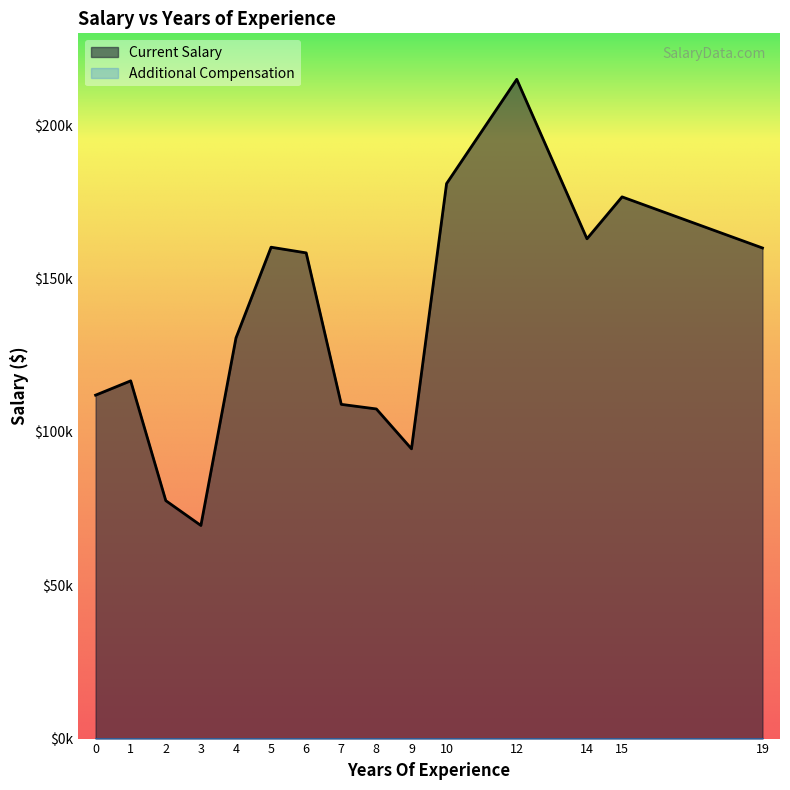

Does the chart display data point markers on the line(s)?

No